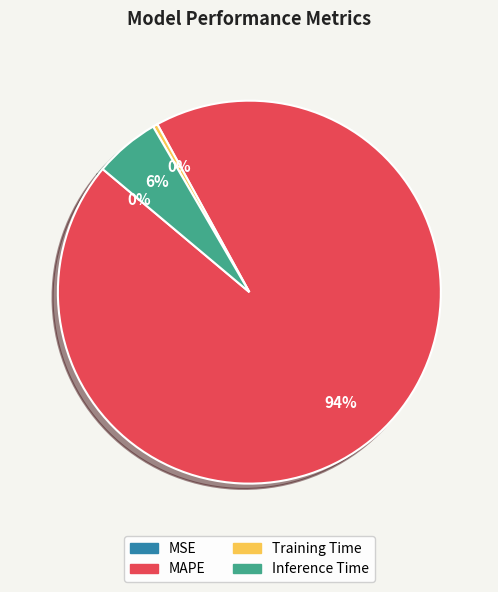

Does Training Time account for over 50% of the chart?

No